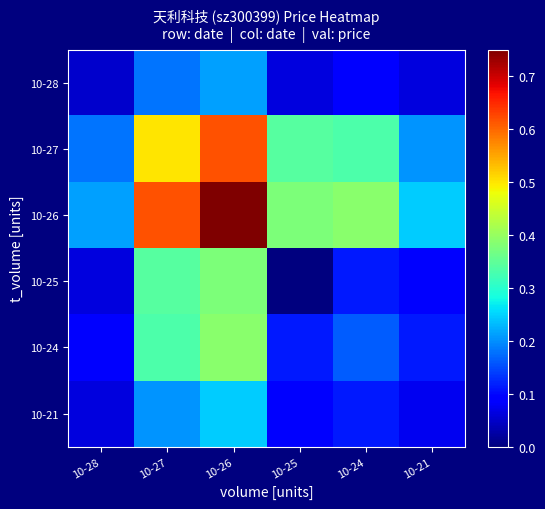

Reading left to right, extract all data points from this chart.

10-28: 10-28=0.1	10-27=0.2	10-26=0.2	10-25=0.1	10-24=0.1	10-21=0.1
10-27: 10-28=0.2	10-27=0.5	10-26=0.6	10-25=0.3	10-24=0.3	10-21=0.2
10-26: 10-28=0.2	10-27=0.6	10-26=0.8	10-25=0.4	10-24=0.4	10-21=0.2
10-25: 10-28=0.1	10-27=0.3	10-26=0.4	10-25=0.0	10-24=0.1	10-21=0.1
10-24: 10-28=0.1	10-27=0.3	10-26=0.4	10-25=0.1	10-24=0.2	10-21=0.1
10-21: 10-28=0.1	10-27=0.2	10-26=0.2	10-25=0.1	10-24=0.1	10-21=0.1